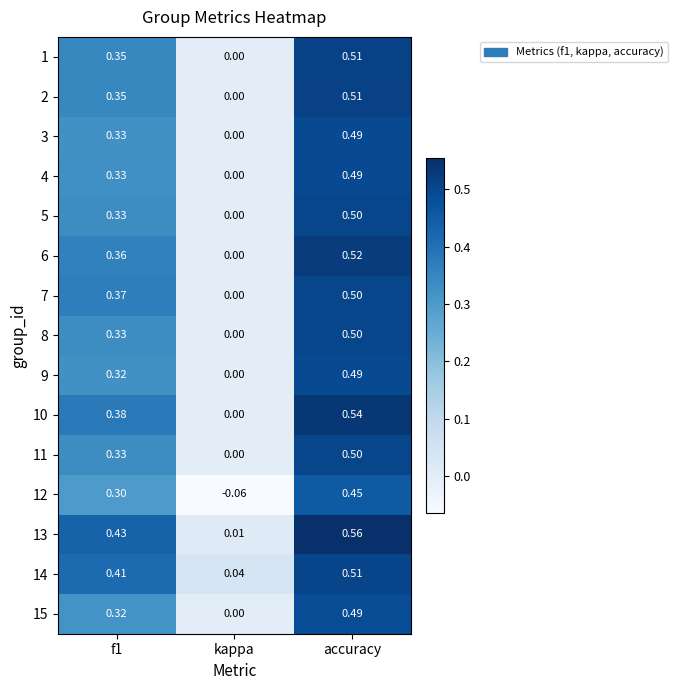

At how many categories does at least one series exceed 0?

3